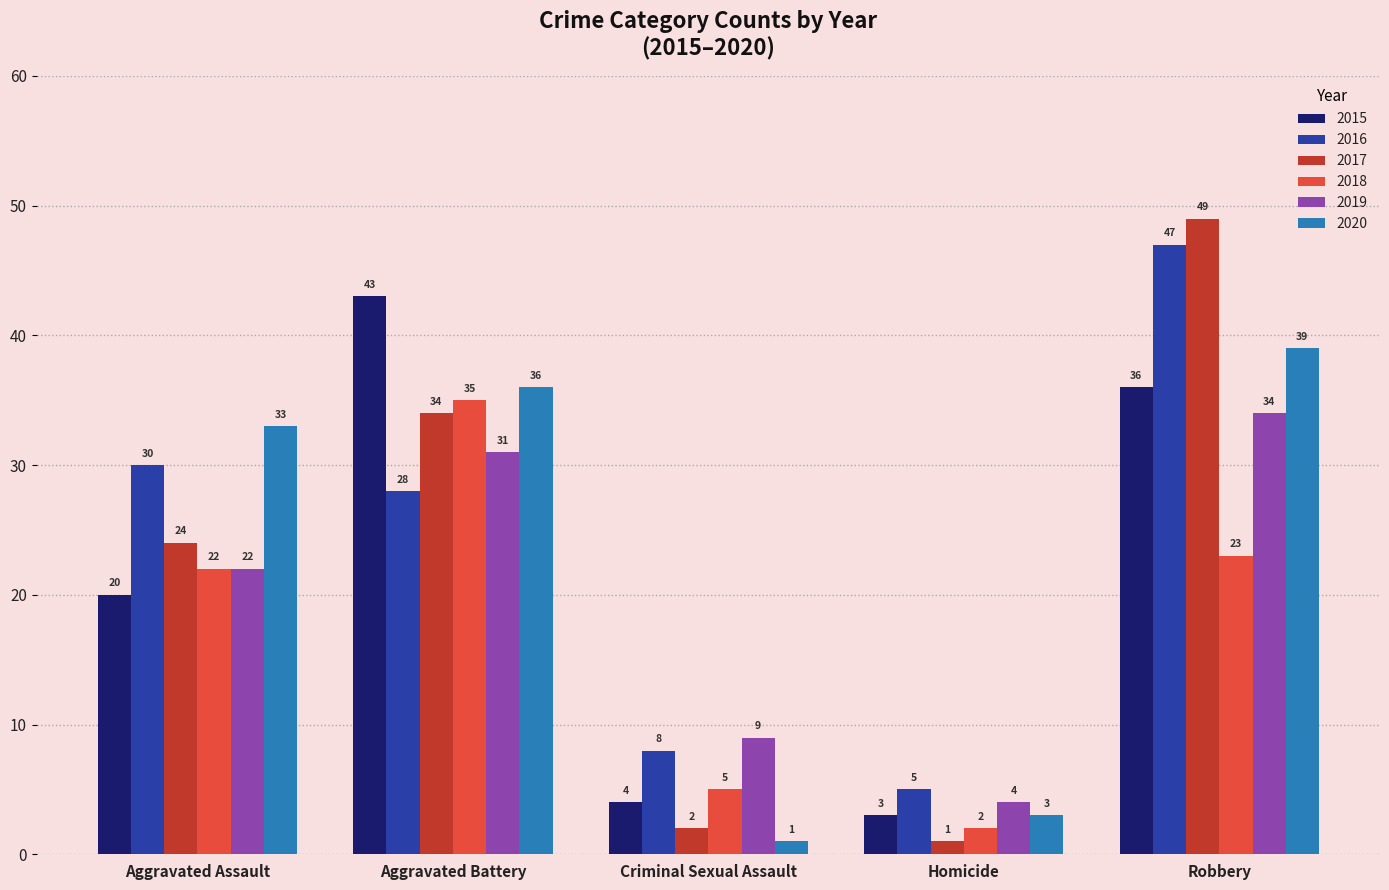

The value of 2018 at Criminal Sexual Assault is 3. True or false?

False